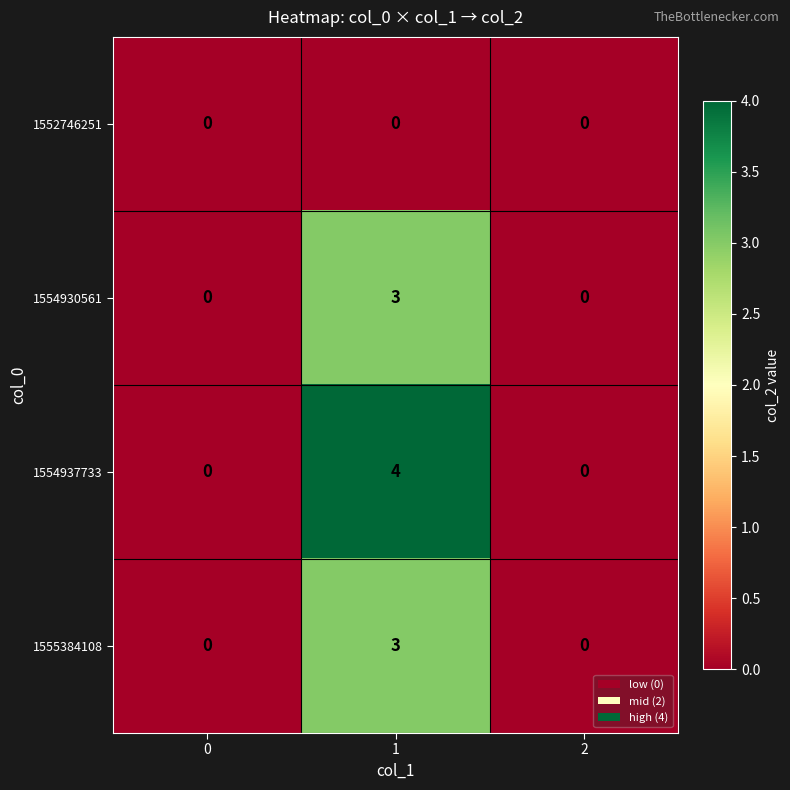

What is the spread (max minus min) of values at 1?

4